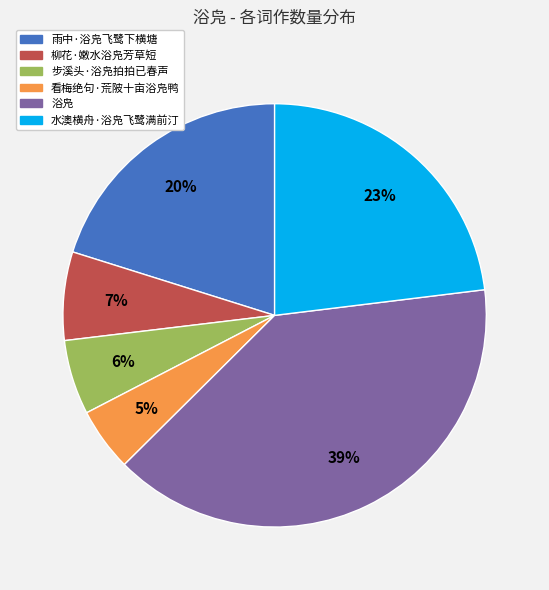

Rank the categories by value from lowest to highest.

看梅绝句·荒陂十亩浴凫鸭, 步溪头·浴凫拍拍已春声, 柳花·嫩水浴凫芳草短, 雨中·浴凫飞鹭下横塘, 水澳横舟·浴凫飞鹭满前汀, 浴凫